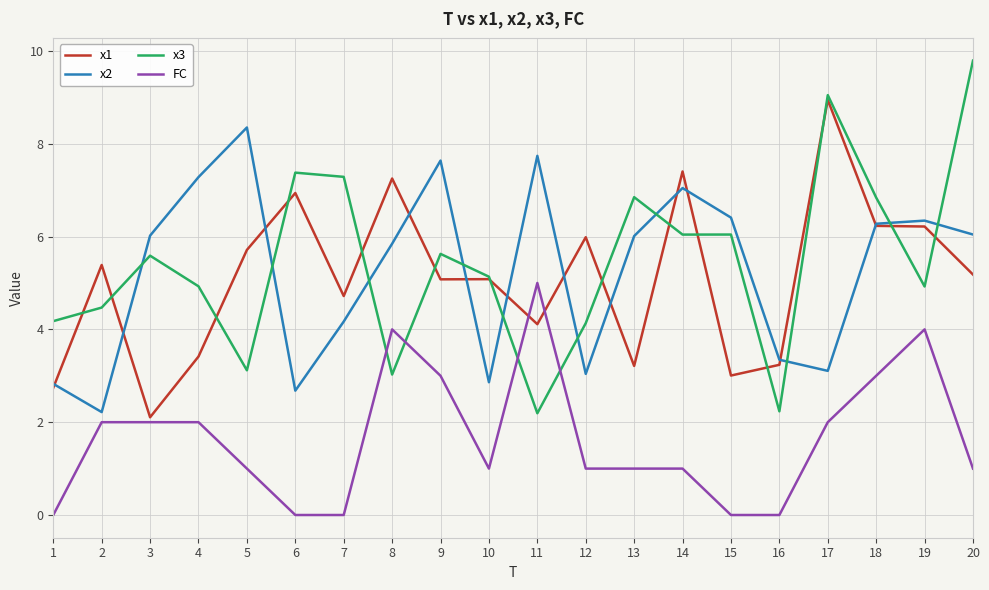

The x2 series shows 7.7 at 11. True or false?

True